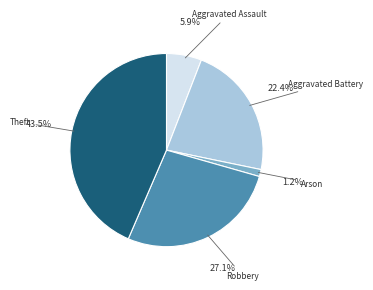

True or false: Arson accounts for 1% of the total.

True